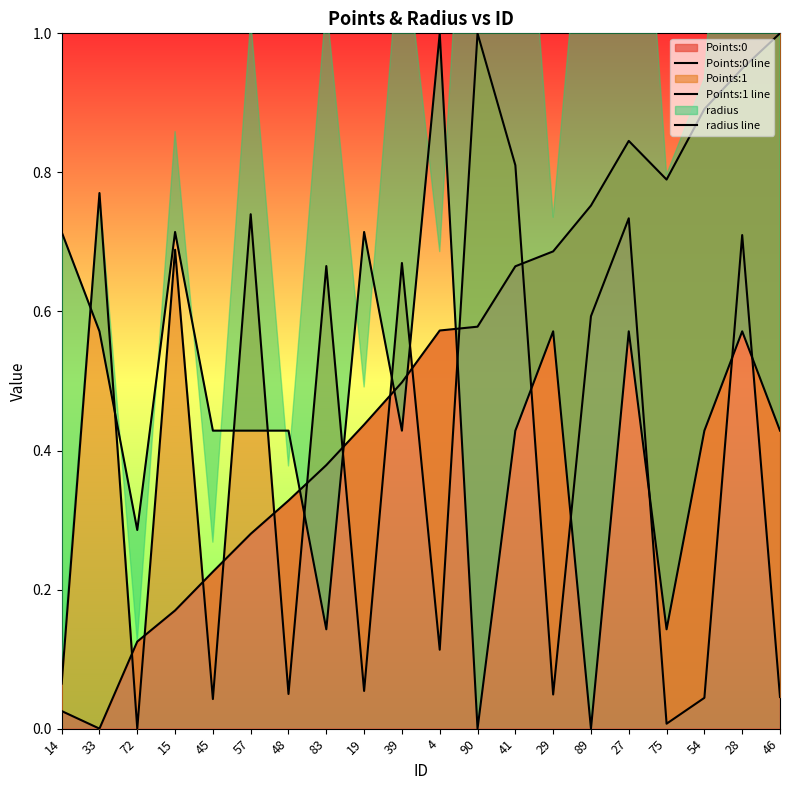

Reading left to right, transcribe all the data shown in this chart.

Points:0 line: 14=0.0	33=0.0	72=0.1	15=0.2	45=0.2	57=0.3	48=0.3	83=0.4	19=0.4	39=0.5	4=0.6	90=0.6	41=0.7	29=0.7	89=0.8	27=0.8	75=0.8	54=0.9	28=0.9	46=1.0
Points:1 line: 14=0.1	33=0.8	72=0.0	15=0.7	45=0.0	57=0.7	48=0.0	83=0.7	19=0.1	39=0.7	4=0.1	90=1.0	41=0.8	29=0.0	89=0.6	27=0.7	75=0.0	54=0.0	28=0.7	46=0.0
radius line: 14=0.7	33=0.6	72=0.3	15=0.7	45=0.4	57=0.4	48=0.4	83=0.1	19=0.7	39=0.4	4=1.0	90=0.0	41=0.4	29=0.6	89=0.0	27=0.6	75=0.1	54=0.4	28=0.6	46=0.4